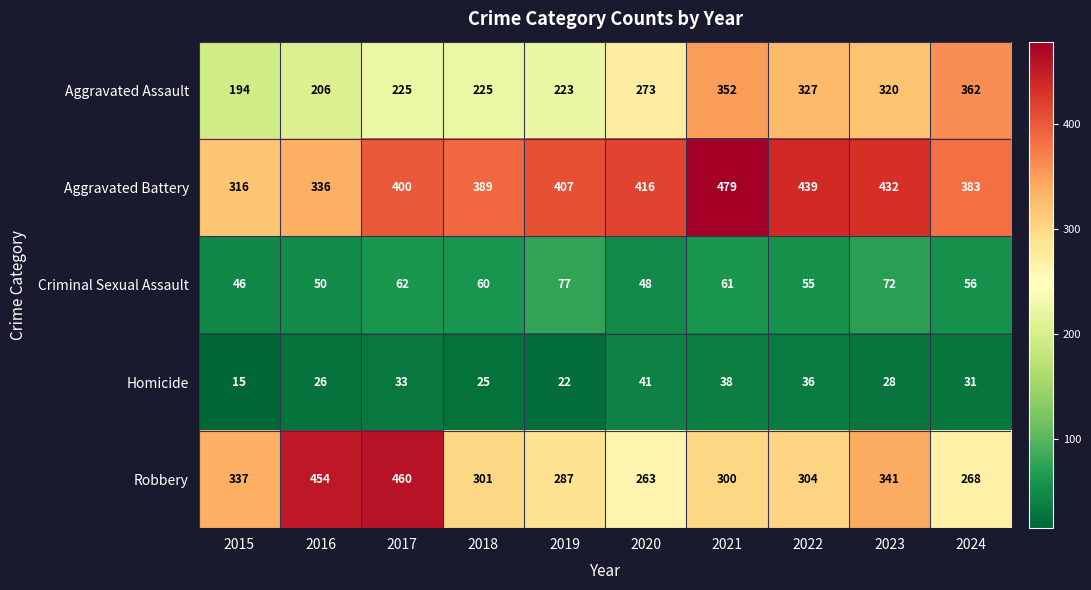

What is the difference between the maximum and second lowest values in the Robbery series?

192